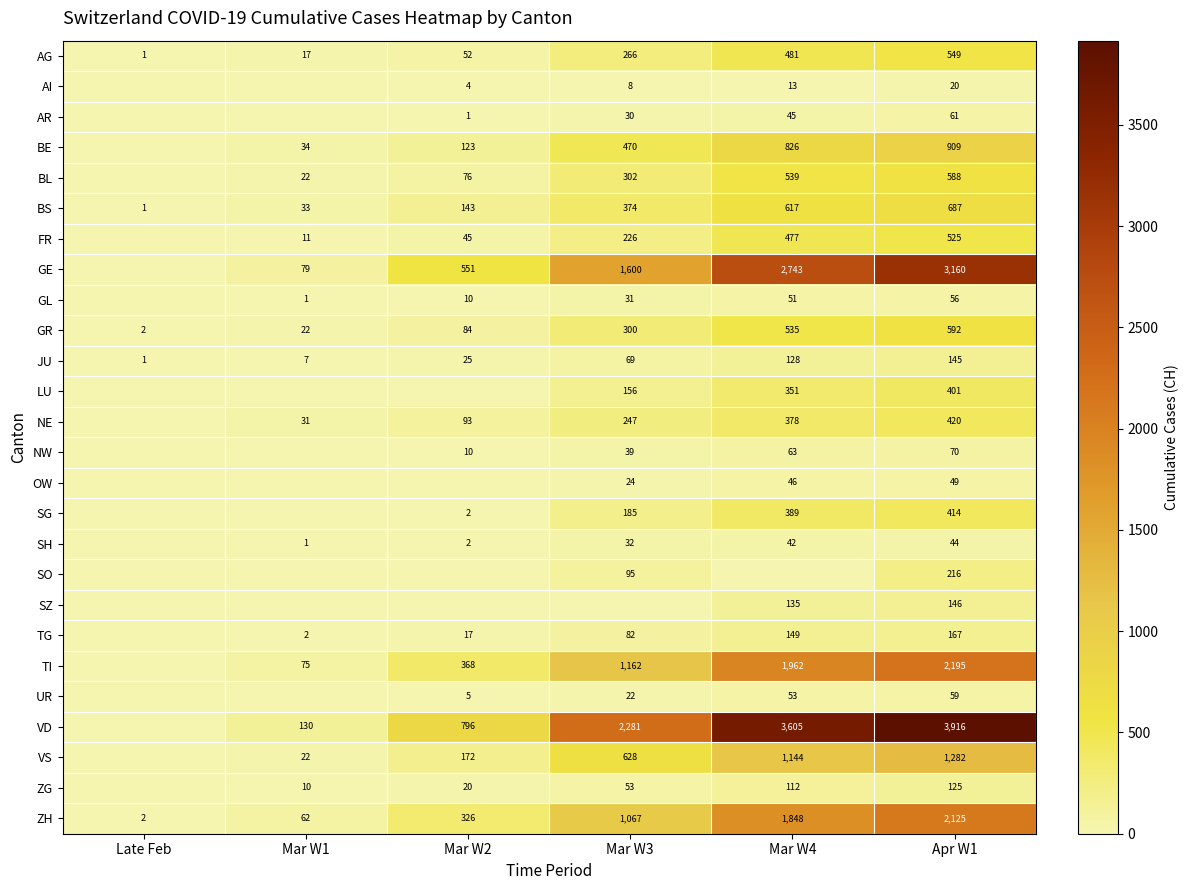

What is the difference between the VD values at Mar W1 and Apr W1?

3786